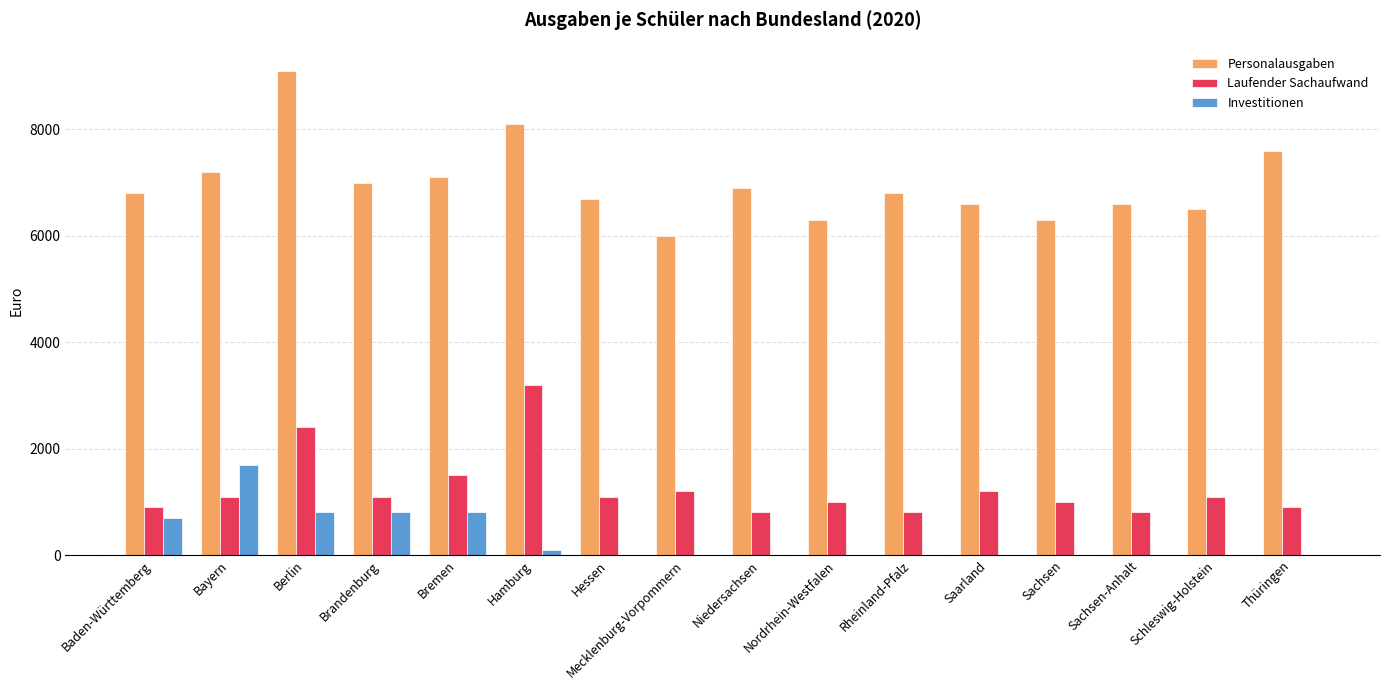

What is the sum of all Personalausgaben values?

111600